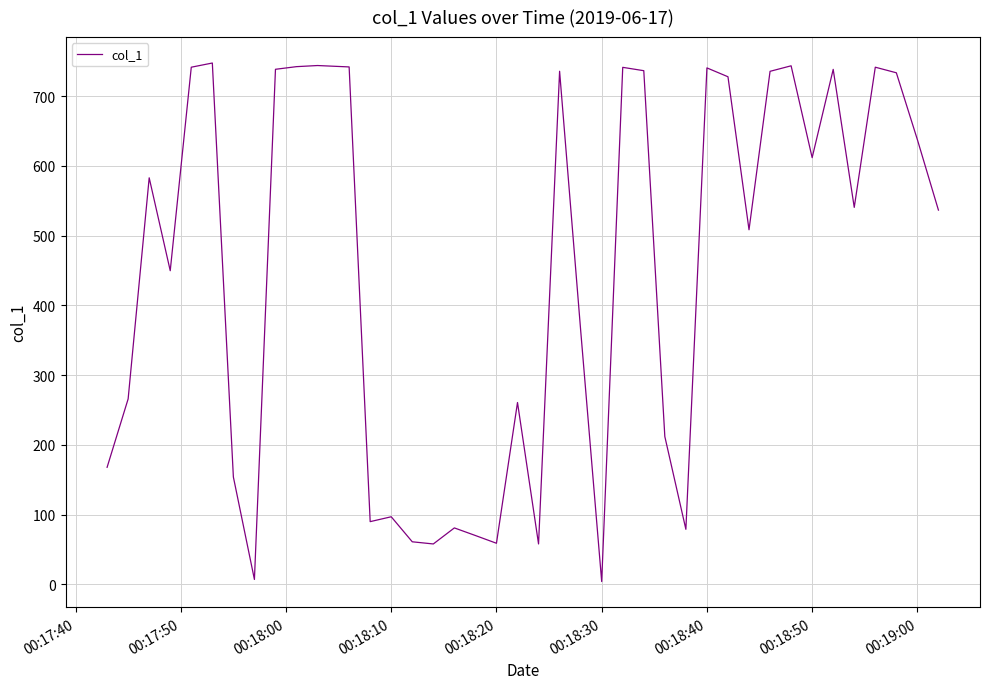

What is the difference between the maximum and minimum values?

743.5